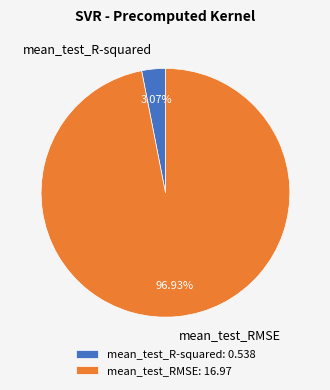

Is it true that mean_test_RMSE is 97% of the pie?

True